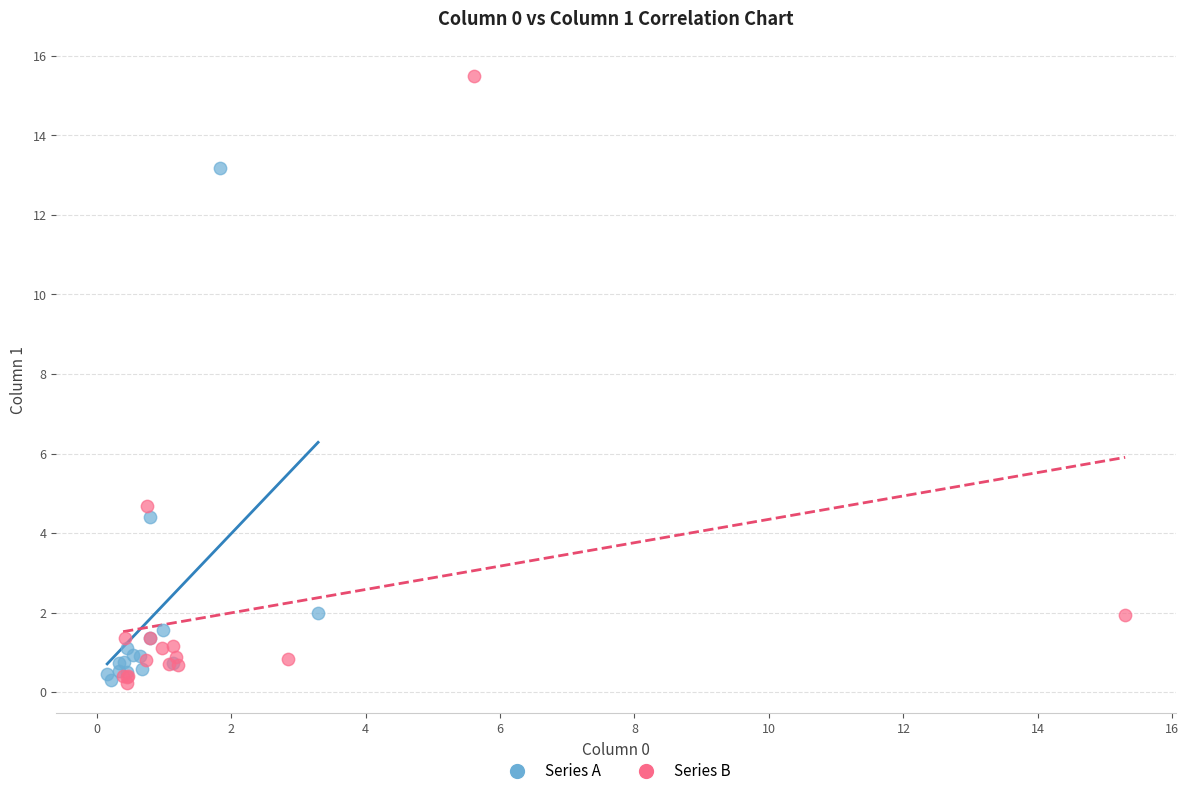

Which series has the widest spread of Y values?

Series B